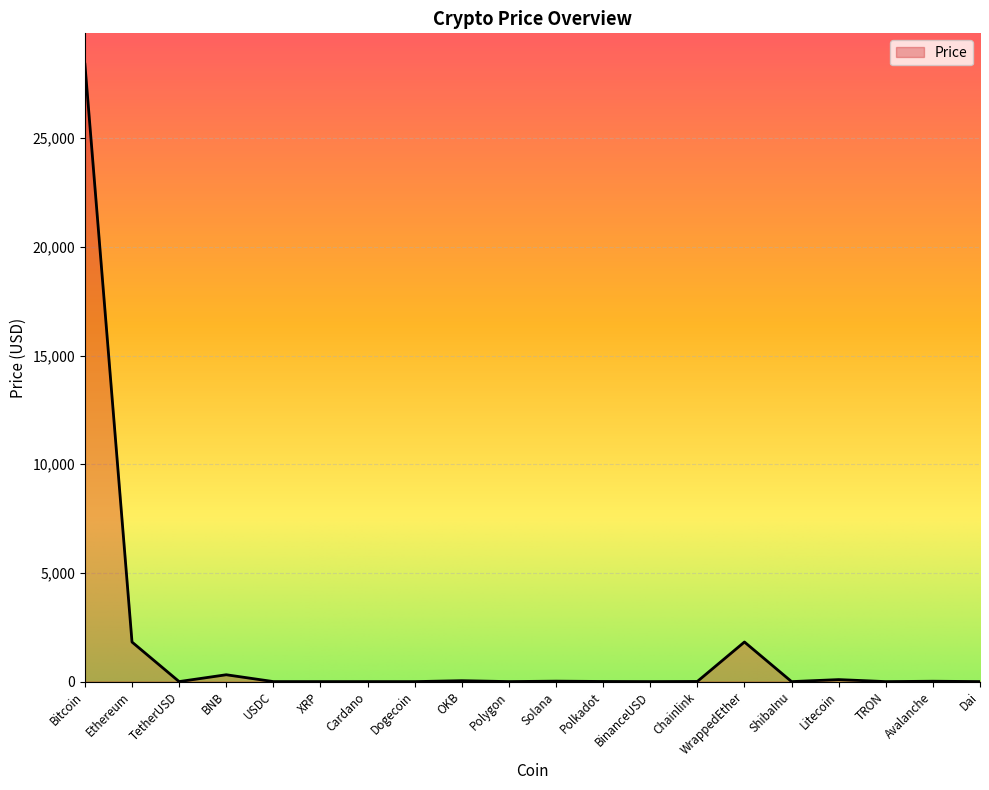

What is the maximum value shown in the chart?

28404.9